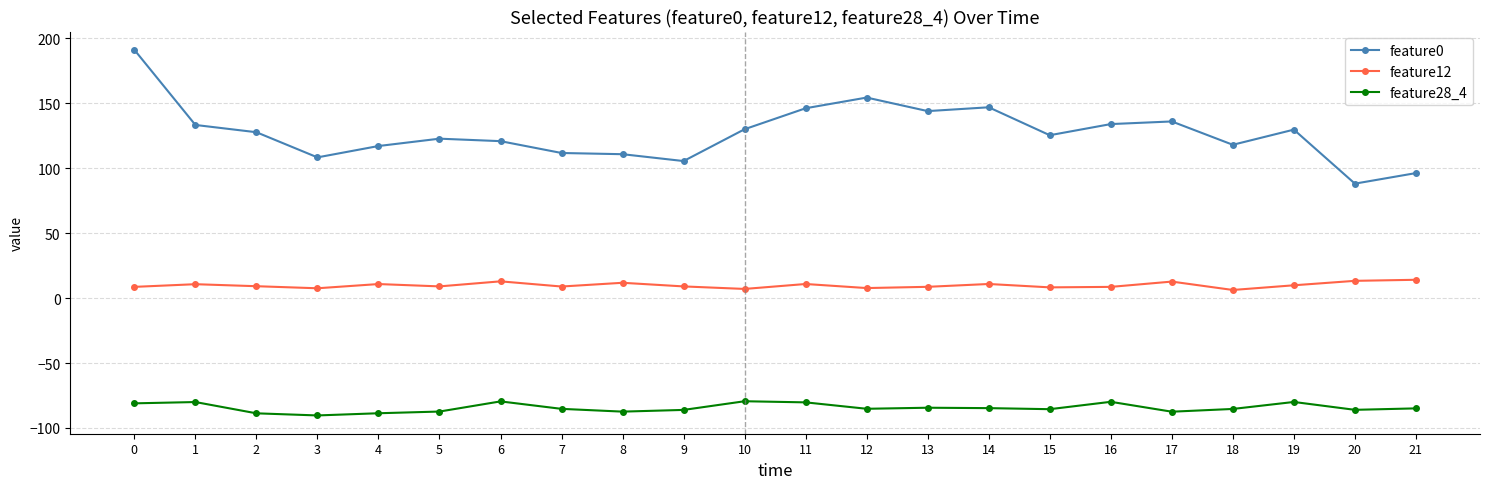

What is the spread (max minus min) of values at 17?

223.6